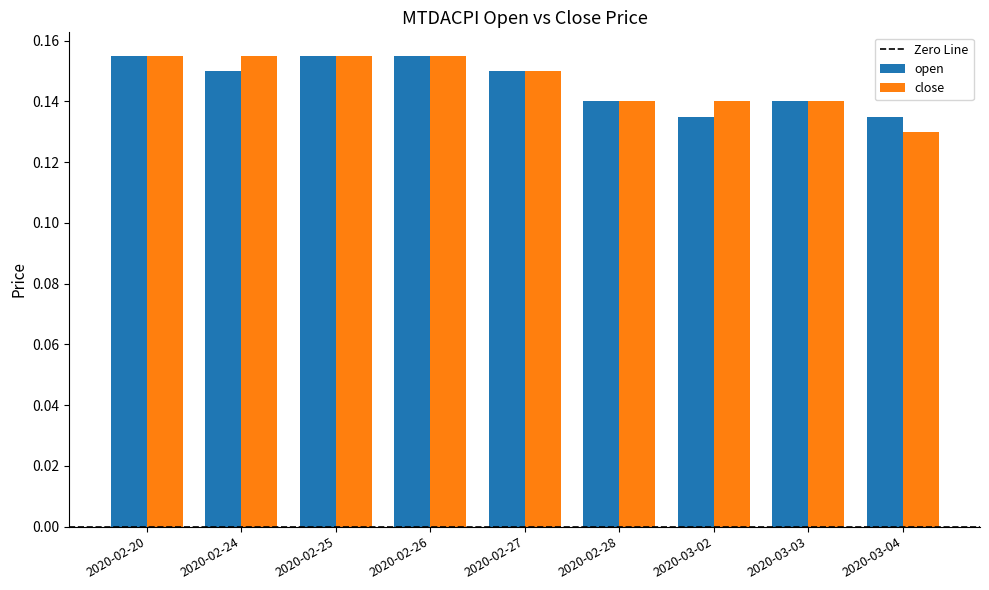

Are the bars grouped side by side (vs. stacked)?

Yes